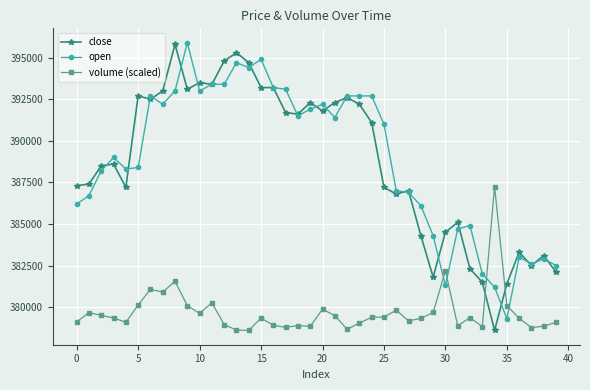

After their last crossing, which series has the higher values: volume (scaled) or open?

open